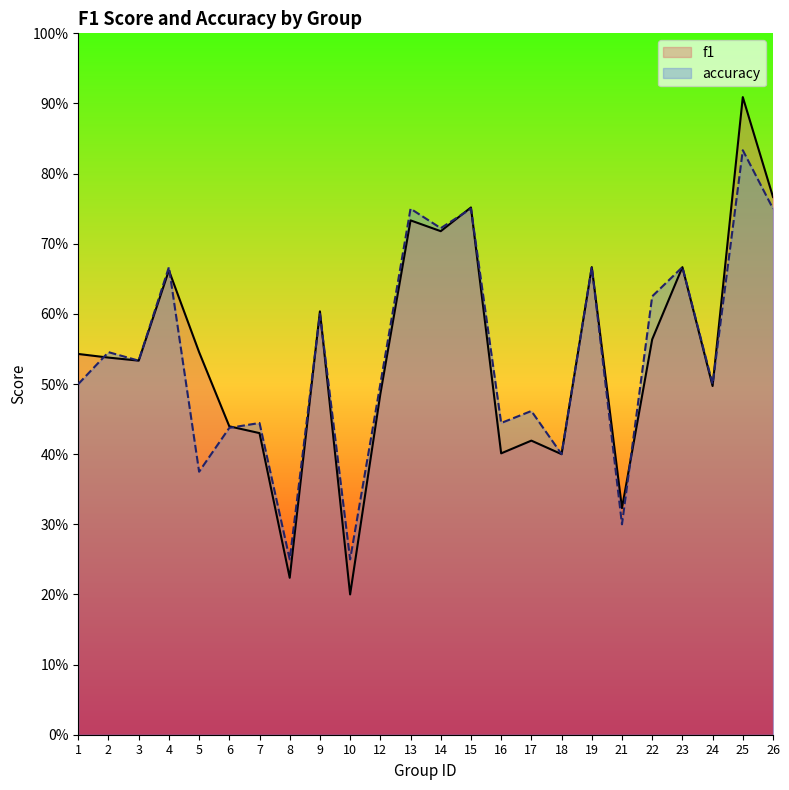

What is the total value across all series at 22?

1.2